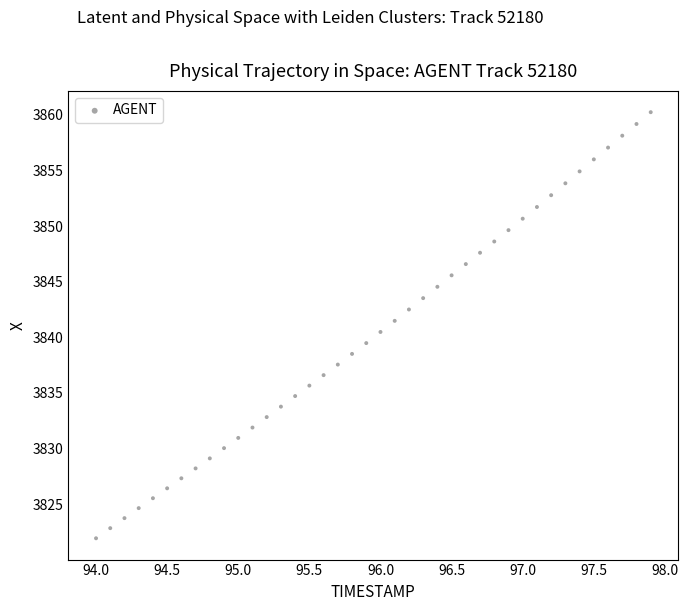

What is the range of Y values (max minus min)?

38.3